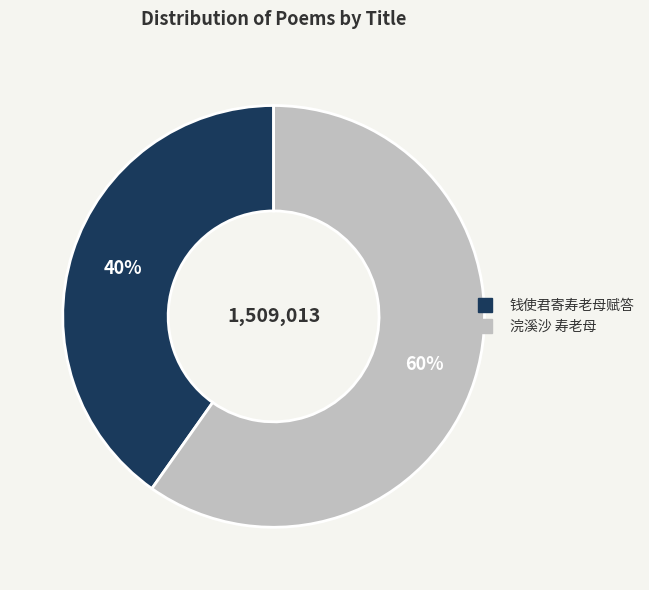

How many slices are in this pie chart?

2